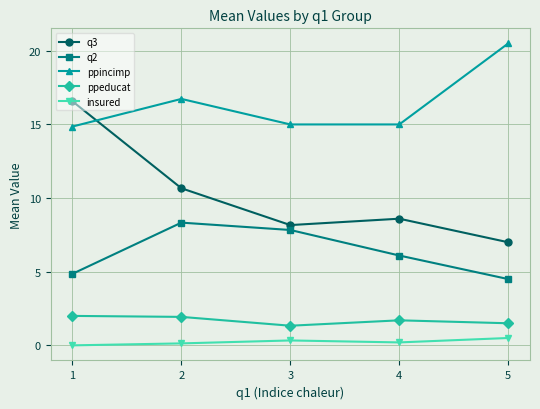

True or false: ppincimp and ppeducat cross at least once.

False